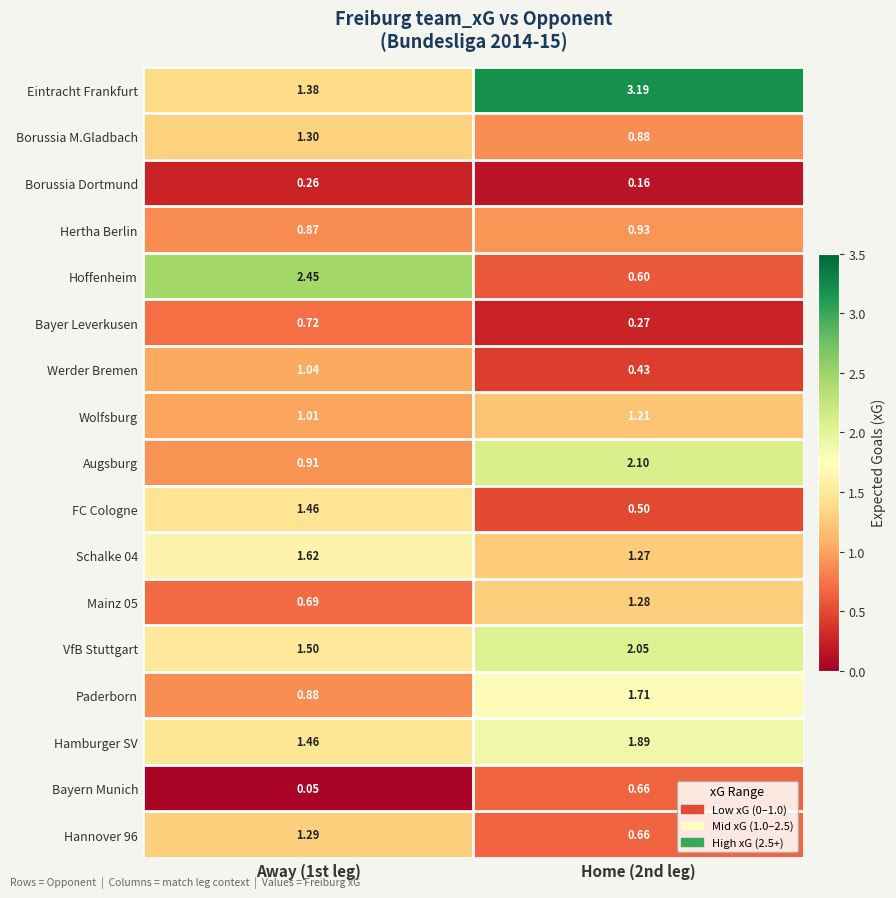

Is the value of Werder Bremen at Away (1st leg) greater than the value of Hoffenheim at Home (2nd leg)?

Yes